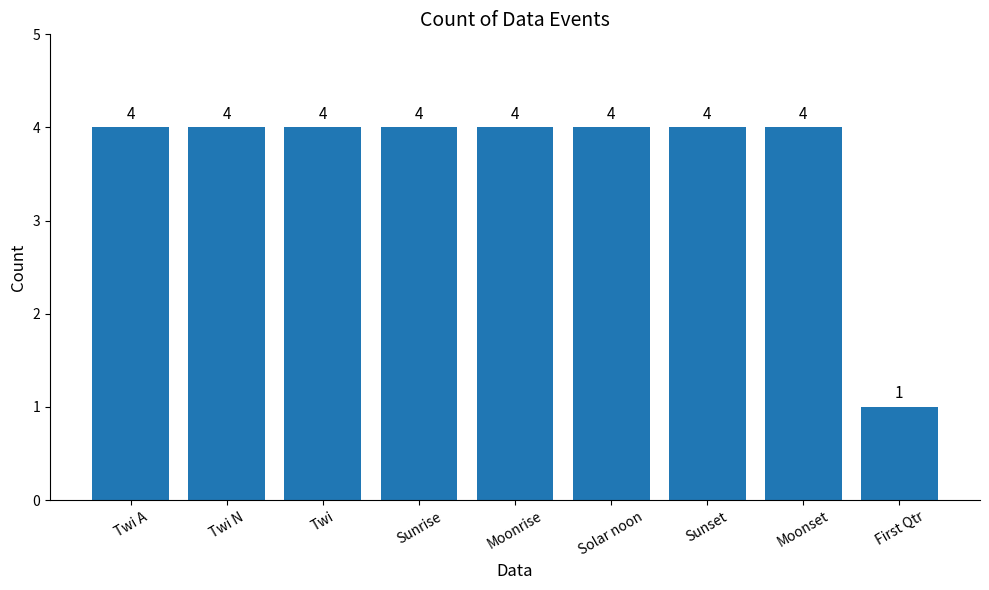

What is the maximum value shown in the chart?

4